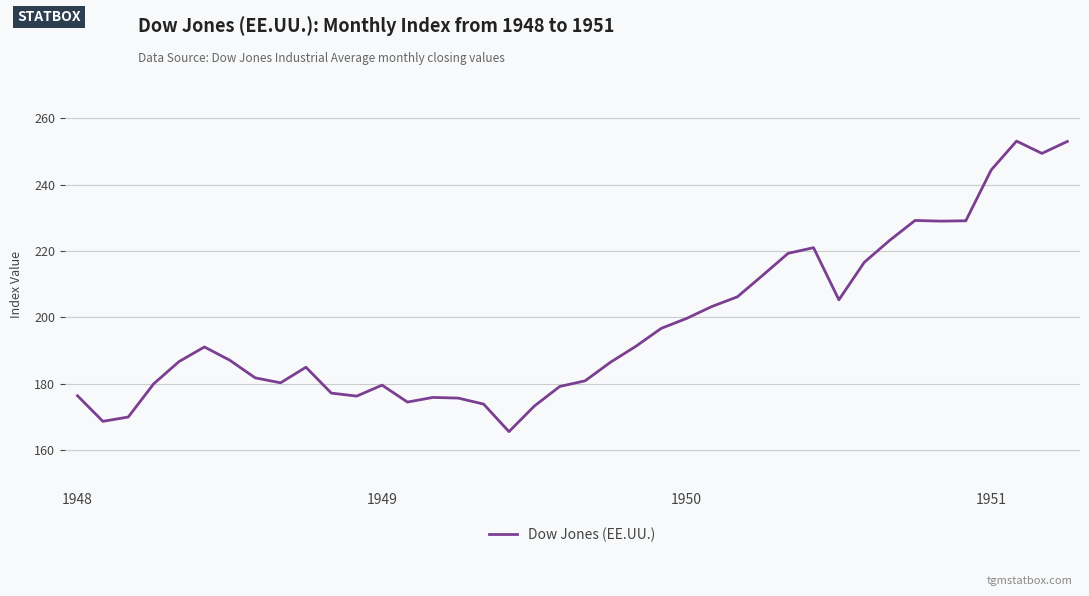

How many categories are shown in the chart?

40